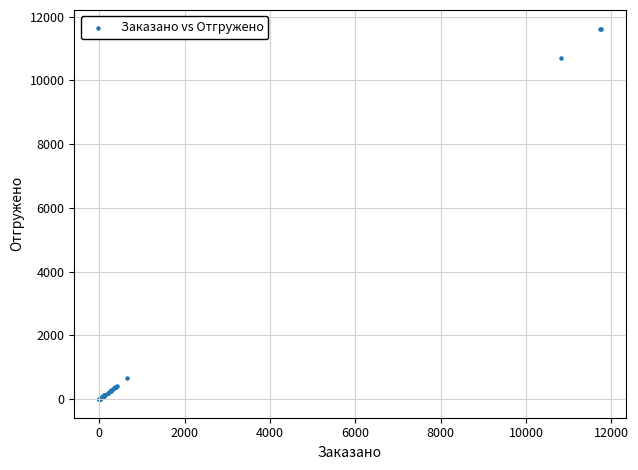

What Y value in the scatter plot is closest to 5813?

10693.0